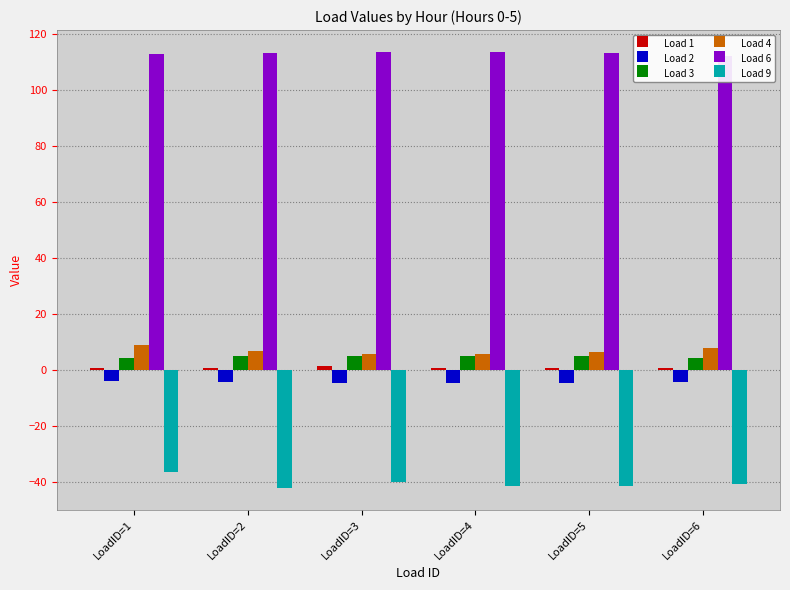

How many data points does each series have?

6